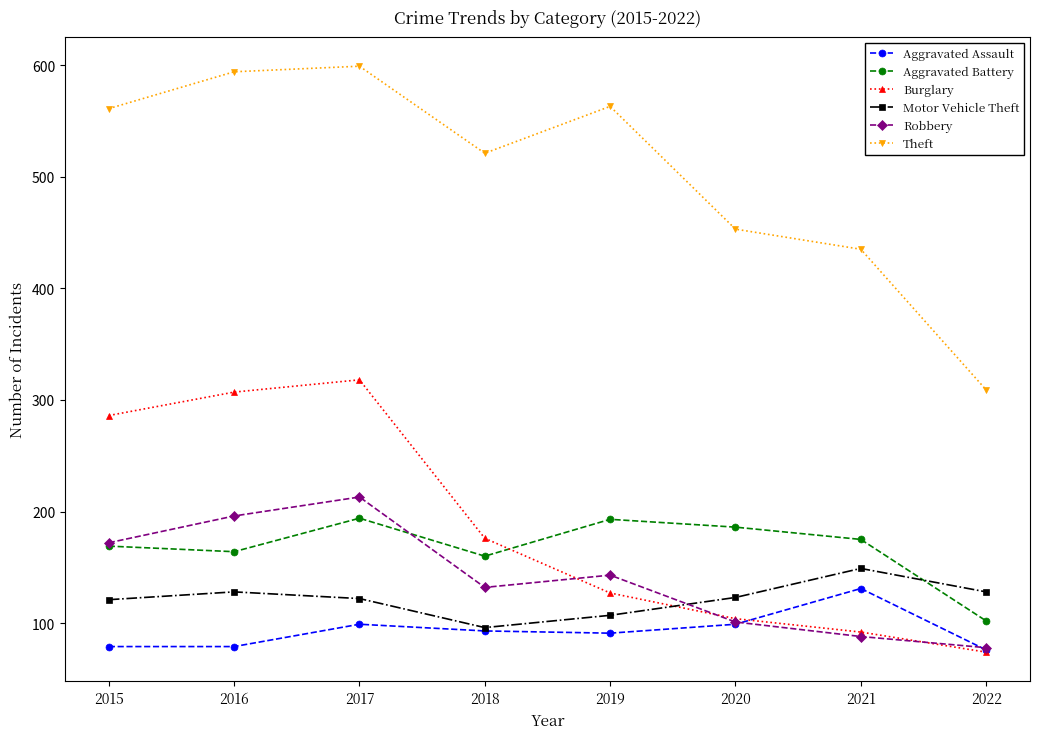

How many lines are shown in the chart?

6